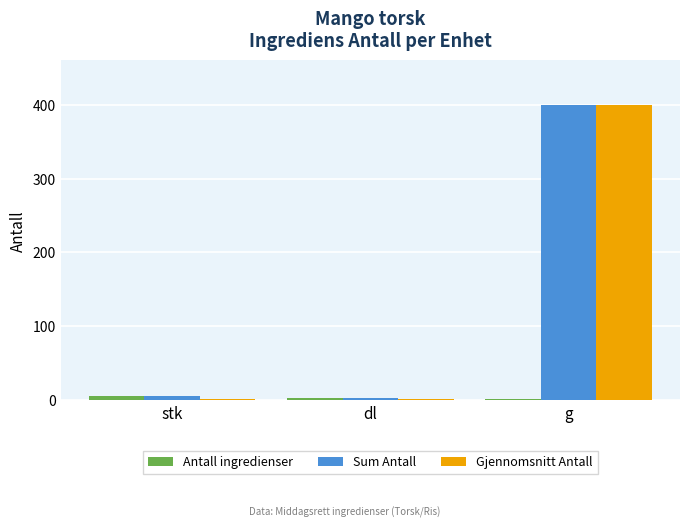

What is the total value across all series at stk?

13.0